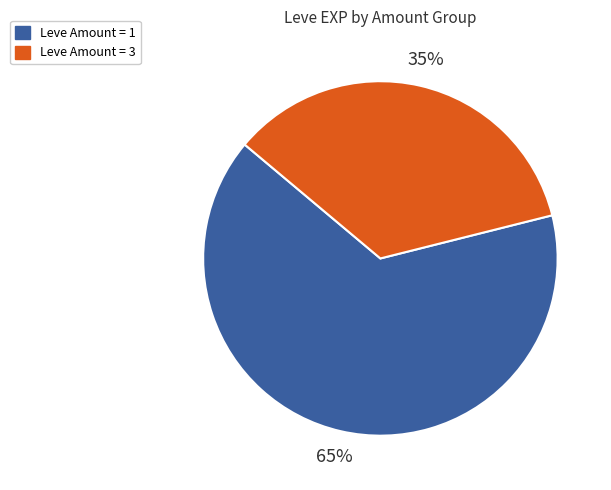

To the nearest percent, what is the difference between the largest and smallest slice percentages?

30%